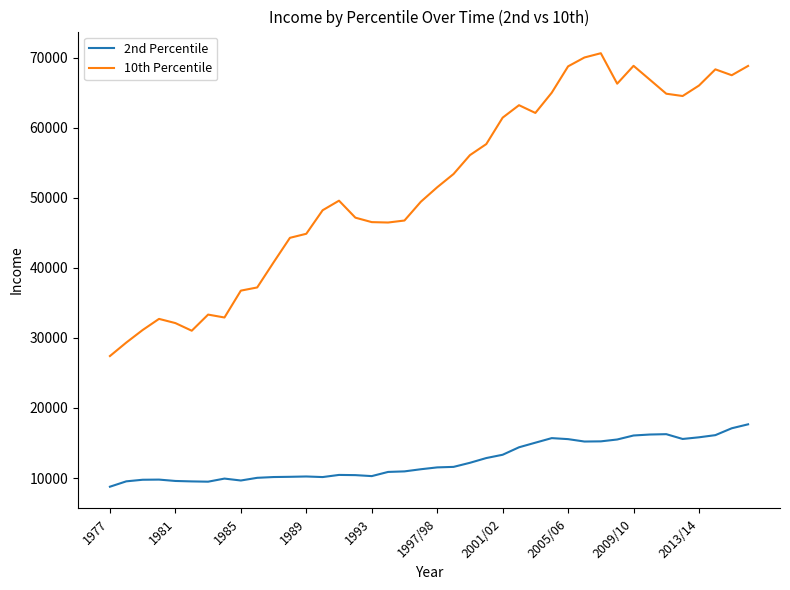

Rank the series by their maximum value, from highest to lowest.

10th Percentile, 2nd Percentile